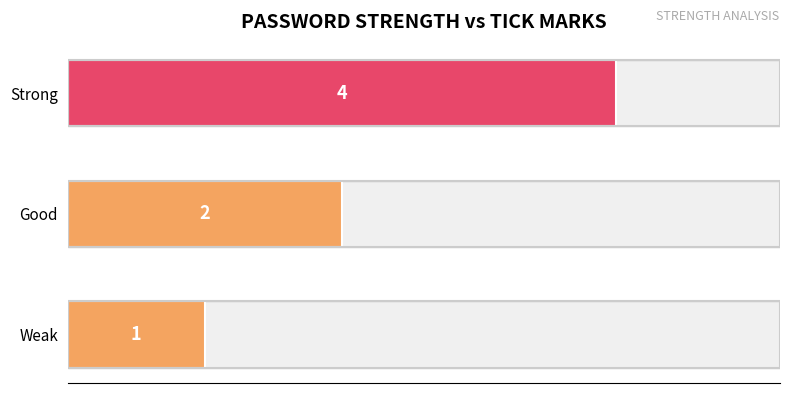

What is the sum of the values at Good and Strong?

6